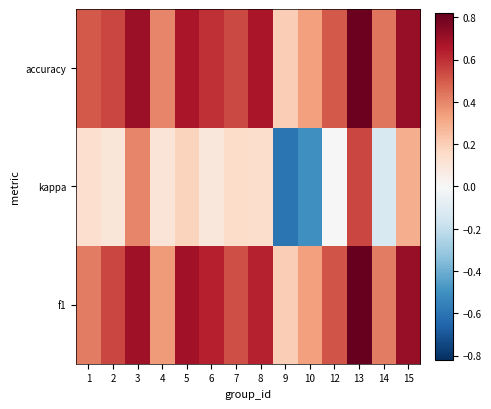

Rank the series by their maximum value, from lowest to highest.

kappa, accuracy, f1